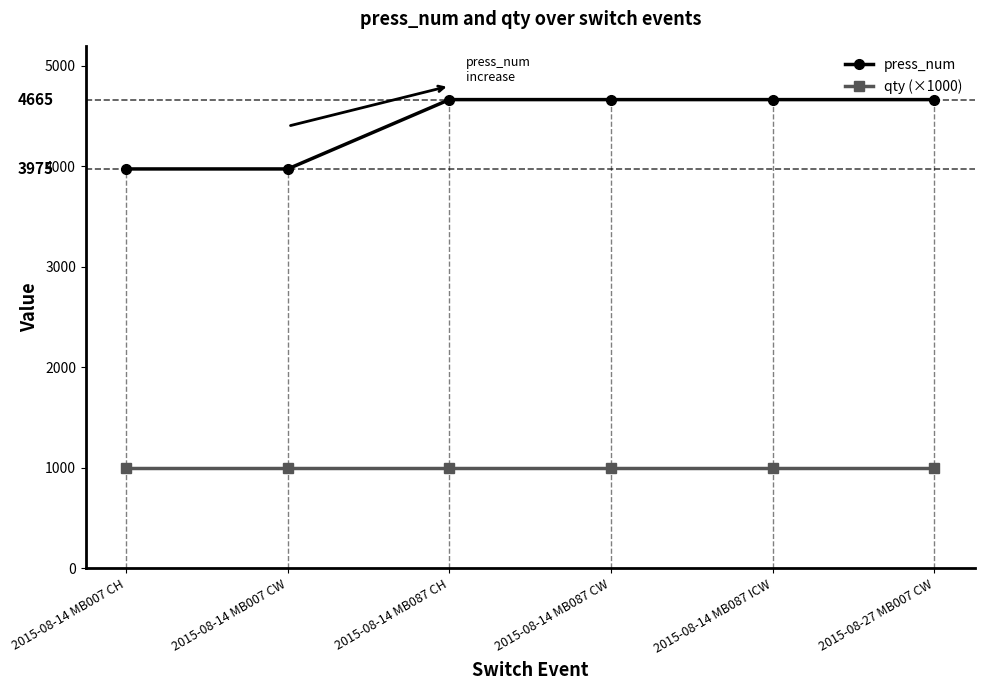

Between 2015-08-14 MB007 CH and 2015-08-14 MB087 CW, which series saw the biggest shift?

press_num